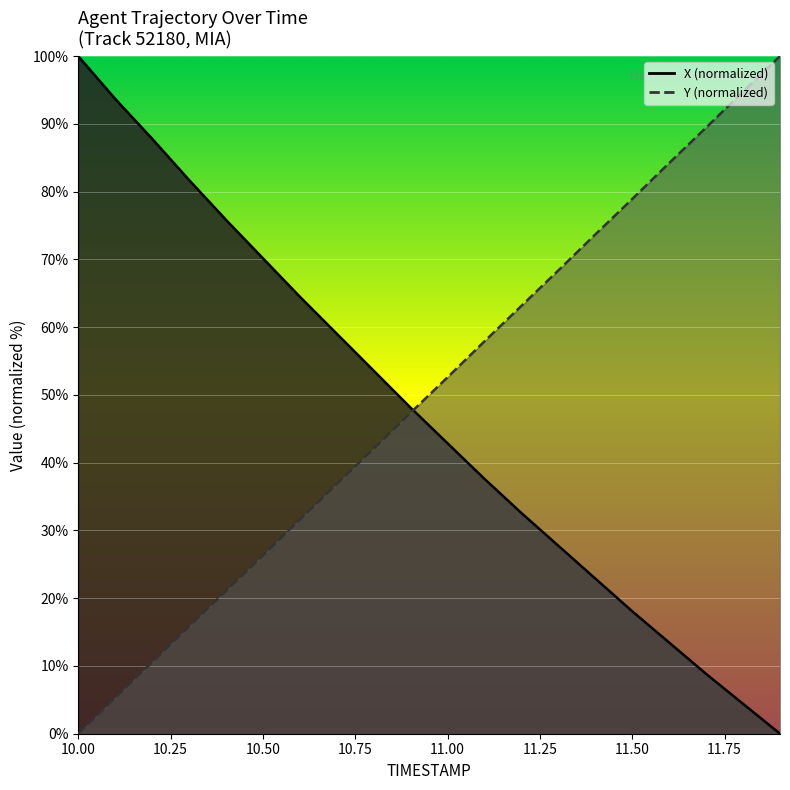

Which series changed the most between 11.6 and 11.9?

Y